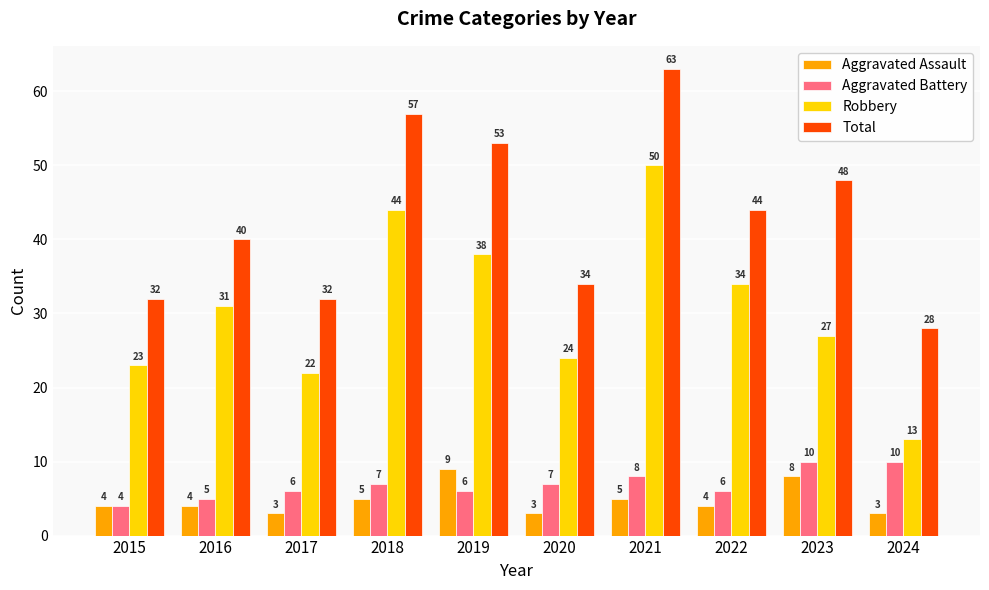

Does the chart contain stacked bars?

No